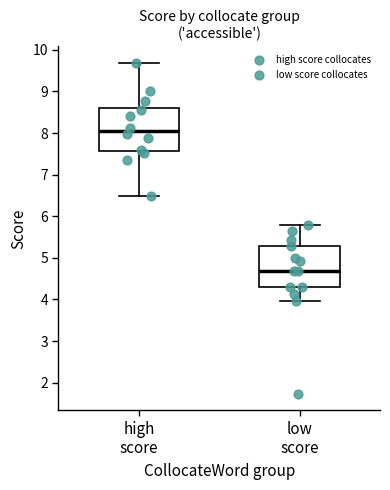

Reading left to right, transcribe this box plot: for each box, give where its median line is, the range the box spans, and where its two whiskers end, as read against the y-axis. The values are not printed on the chart, so give them approximately, as read against the axis.

high score: median 8.0, box 7.6 to 8.6, whiskers 6.5 to 9.7
low score: median 4.7, box 4.3 to 5.3, whiskers 4.0 to 5.8